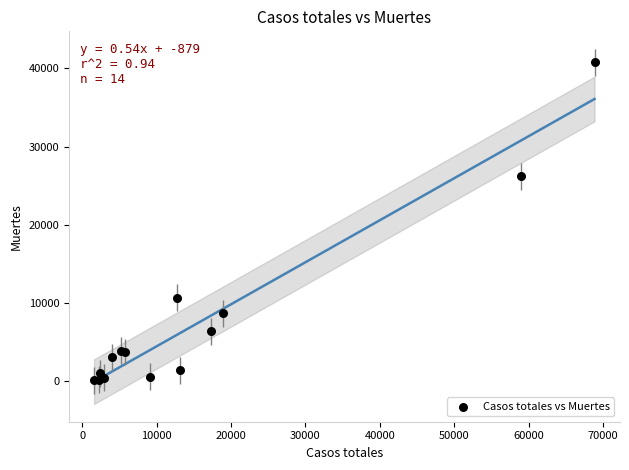

What Y value in the scatter plot is closest to 20442?

26203